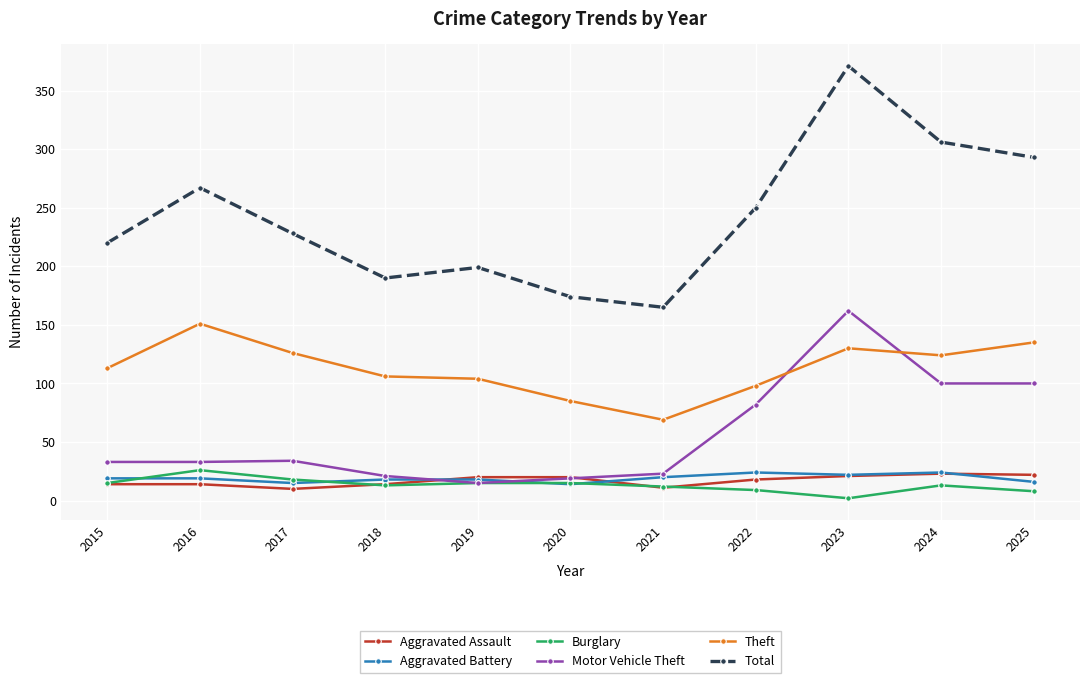

True or false: Burglary and Theft intersect in this chart.

False